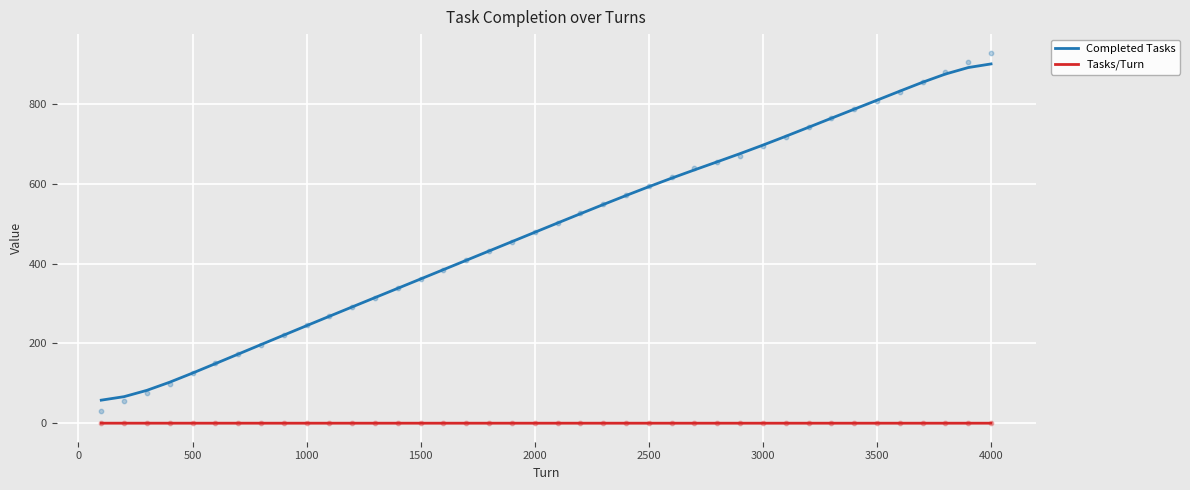

Which series has the largest total across all categories?

Completed Tasks